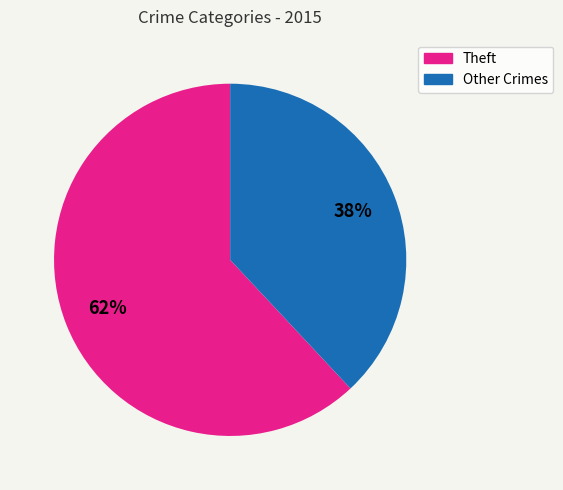

To the nearest percent, what is the difference between the largest and smallest slice percentages?

24%